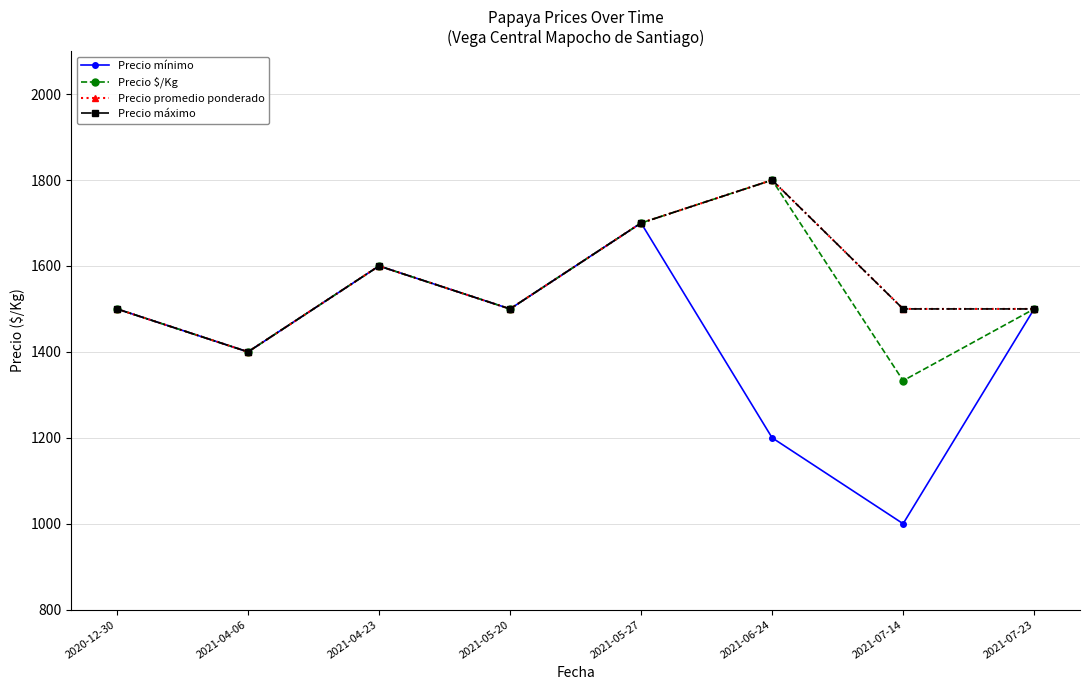

What is the label of the 7th point from the right?

2021-04-06